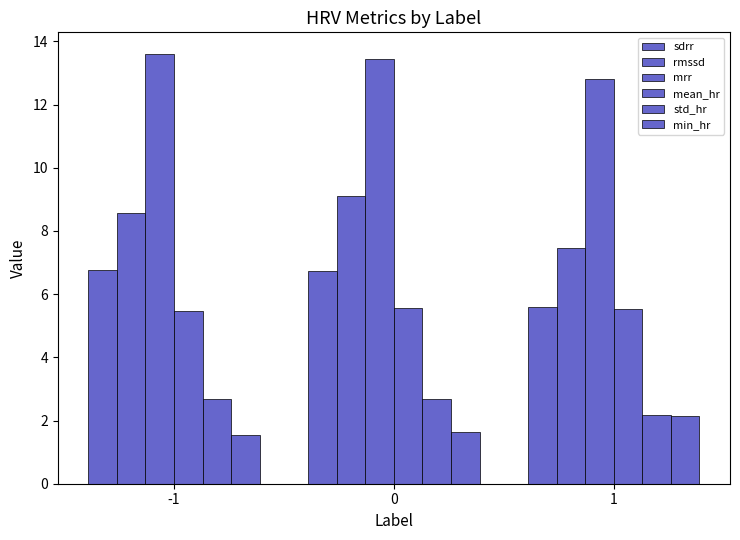

How many series are shown in this chart?

6